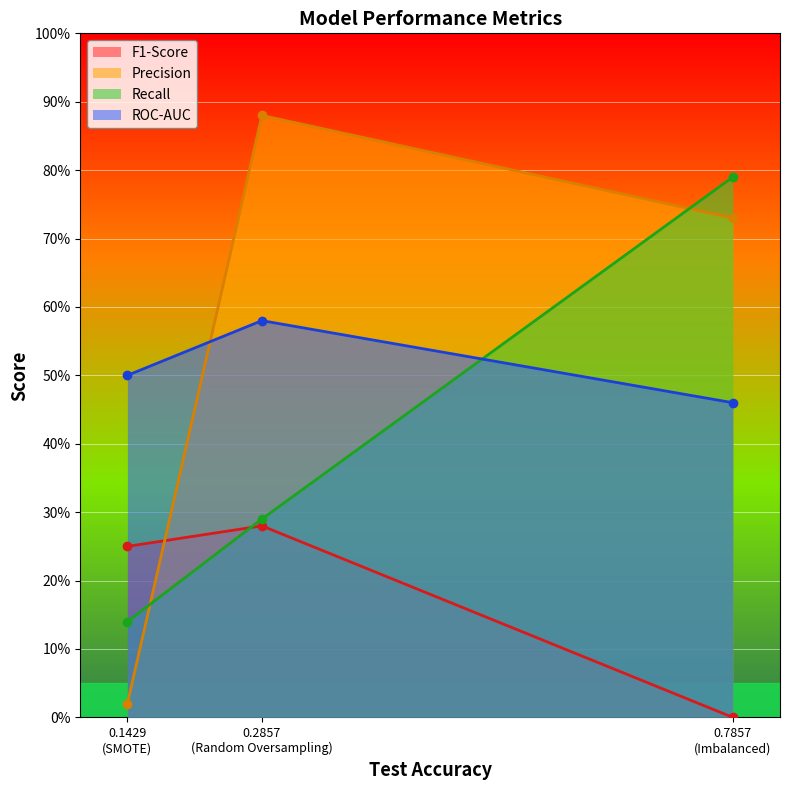

The value of F1-Score at 0.1429 (SMOTE) is 0.0. True or false?

False